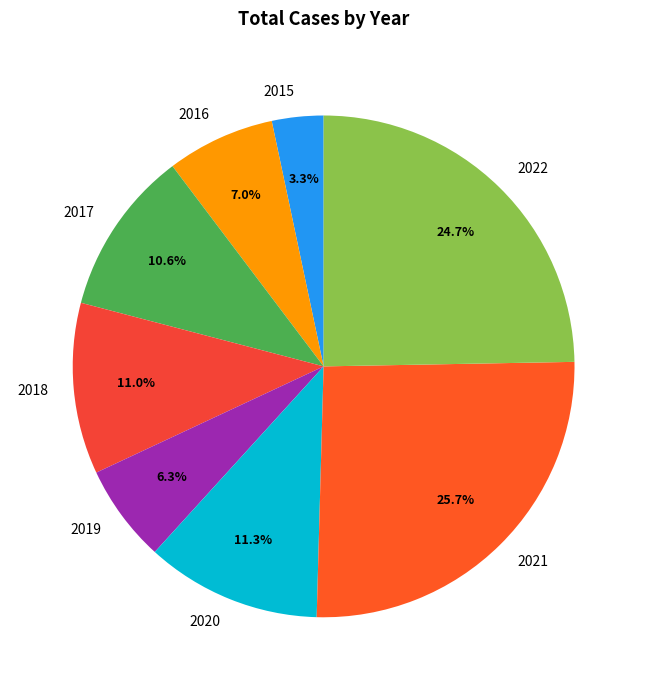

What percentage do 2018 and 2022 together represent?

35.7%